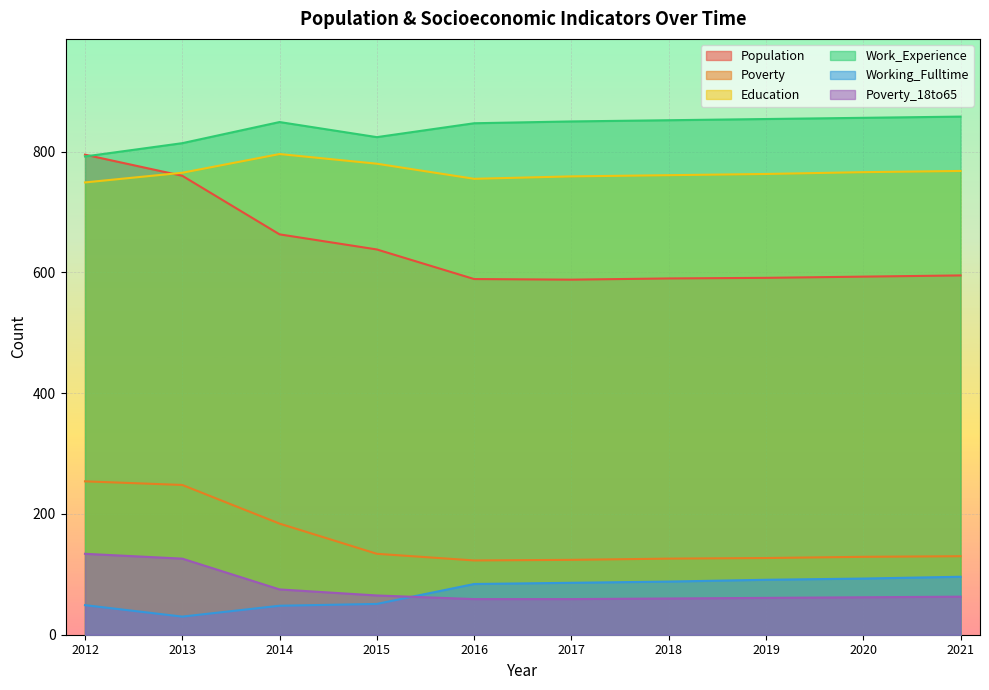

How many data points does each series have?

10